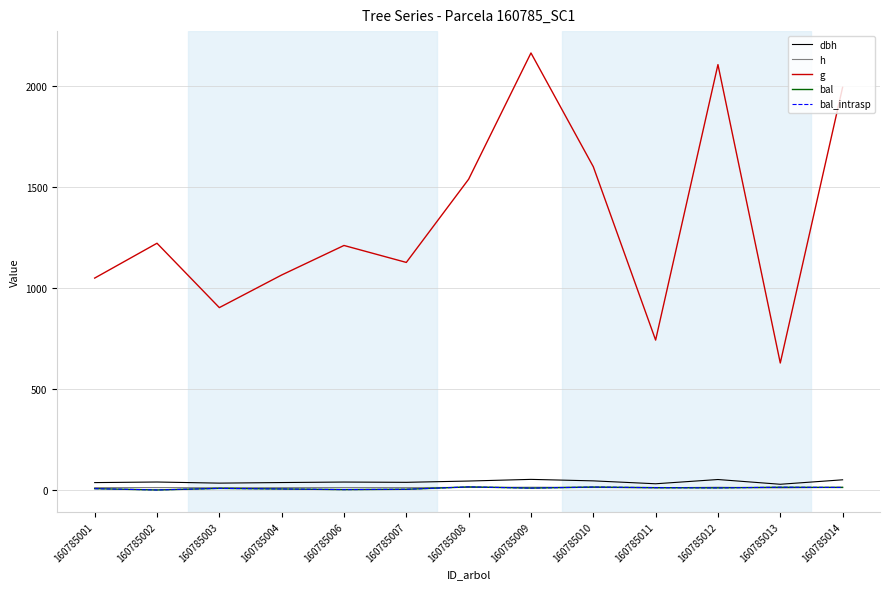

Between 160785002 and 160785004, which series saw the biggest shift?

g